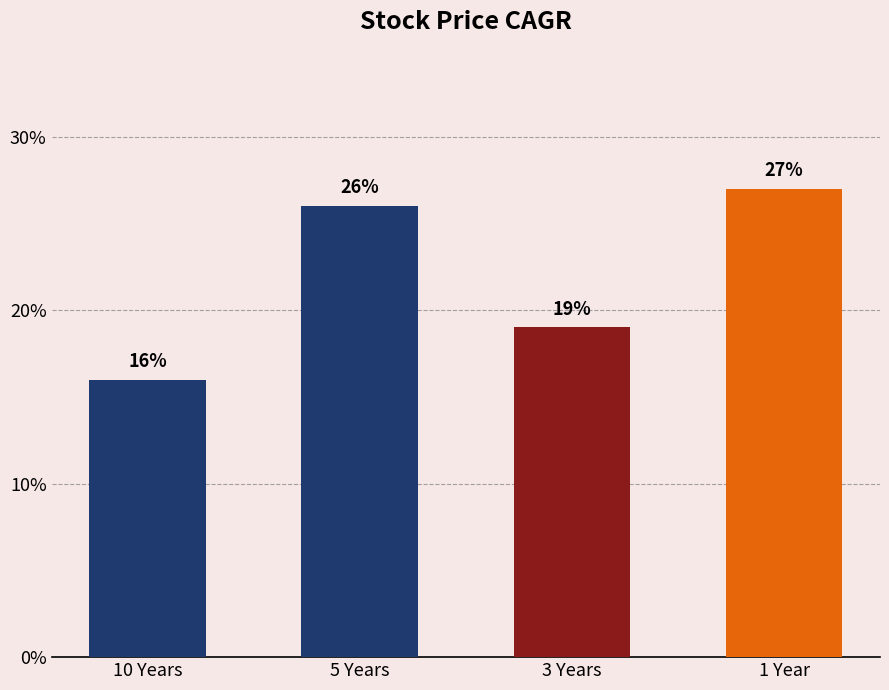

At which label is the value closest to 21?

3 Years